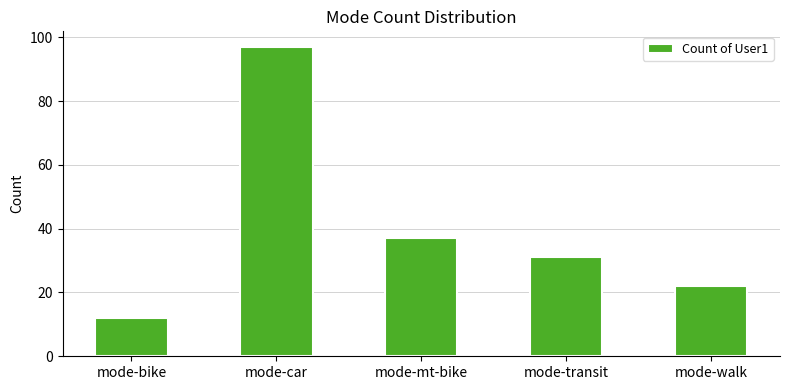

What is the maximum value shown in the chart?

97